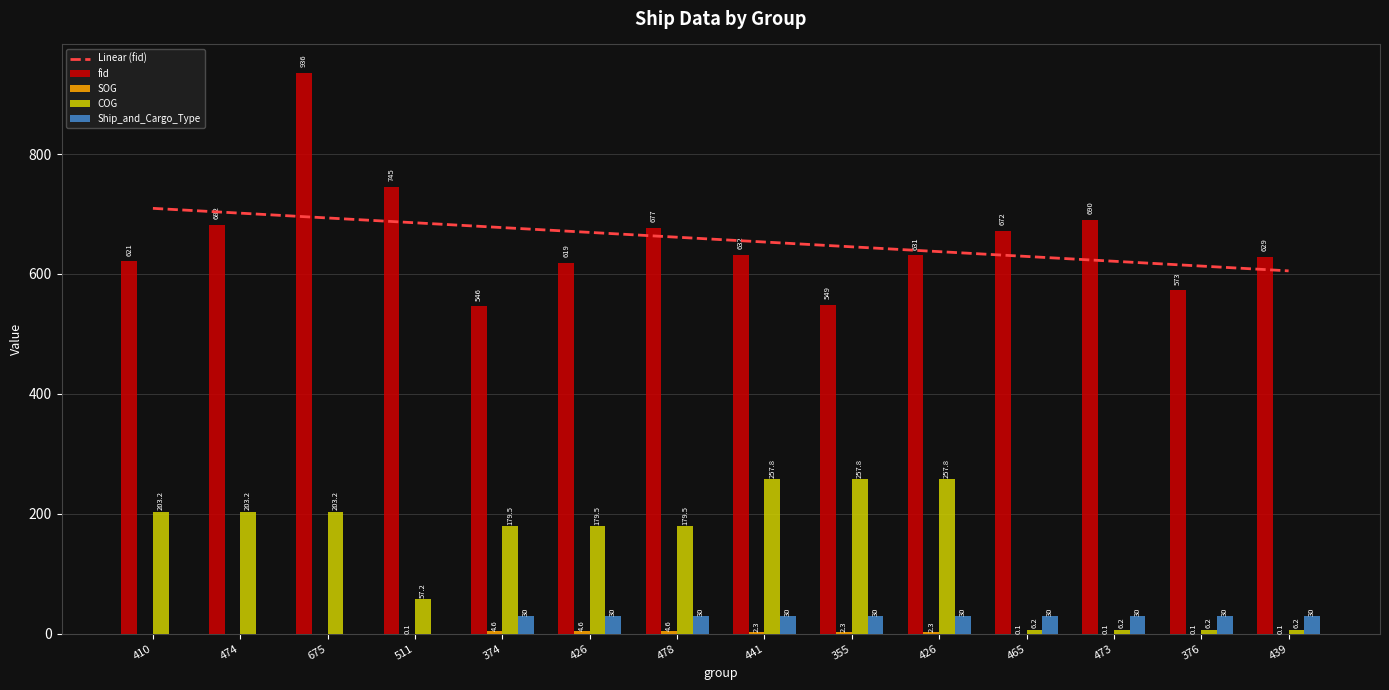

Reading left to right, list all the values displayed in this chart.

Linear (fid): 410=709.4	474=701.4	675=693.4	511=685.4	374=677.3	426=669.3	478=661.3	441=653.3	355=645.3	426=637.2	465=629.2	473=621.2	376=613.2	439=605.1
fid: 410=621.0	474=682.0	675=936.0	511=745.0	374=546.0	426=619.0	478=677.0	441=632.0	355=549.0	426=631.0	465=672.0	473=690.0	376=573.0	439=629.0
SOG: 410=0.0	474=0.0	675=0.0	511=0.1	374=4.6	426=4.6	478=4.6	441=2.3	355=2.3	426=2.3	465=0.1	473=0.1	376=0.1	439=0.1
COG: 410=203.2	474=203.2	675=203.2	511=57.2	374=179.5	426=179.5	478=179.5	441=257.8	355=257.8	426=257.8	465=6.2	473=6.2	376=6.2	439=6.2
Ship_and_Cargo_Type: 410=0.0	474=0.0	675=0.0	511=0.0	374=30.0	426=30.0	478=30.0	441=30.0	355=30.0	426=30.0	465=30.0	473=30.0	376=30.0	439=30.0